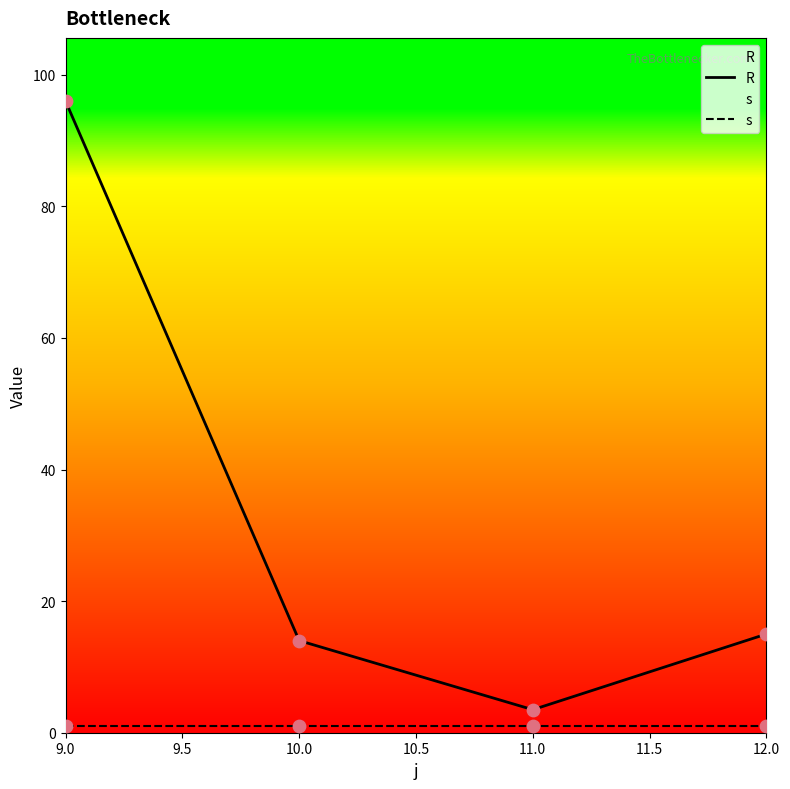

Which series reaches the minimum Y coordinate?

s